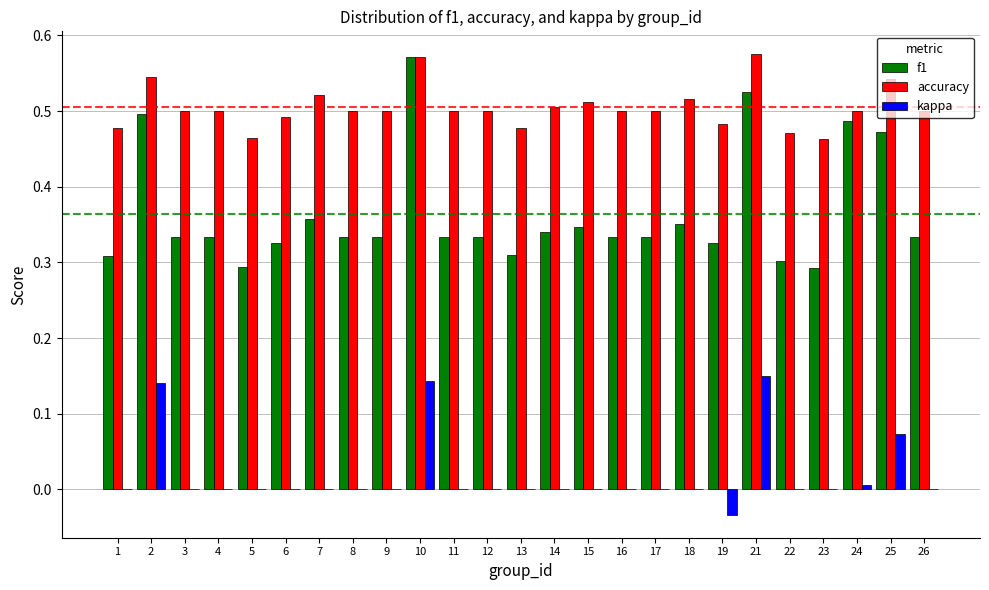

What is the total value across all series at 15?

0.9